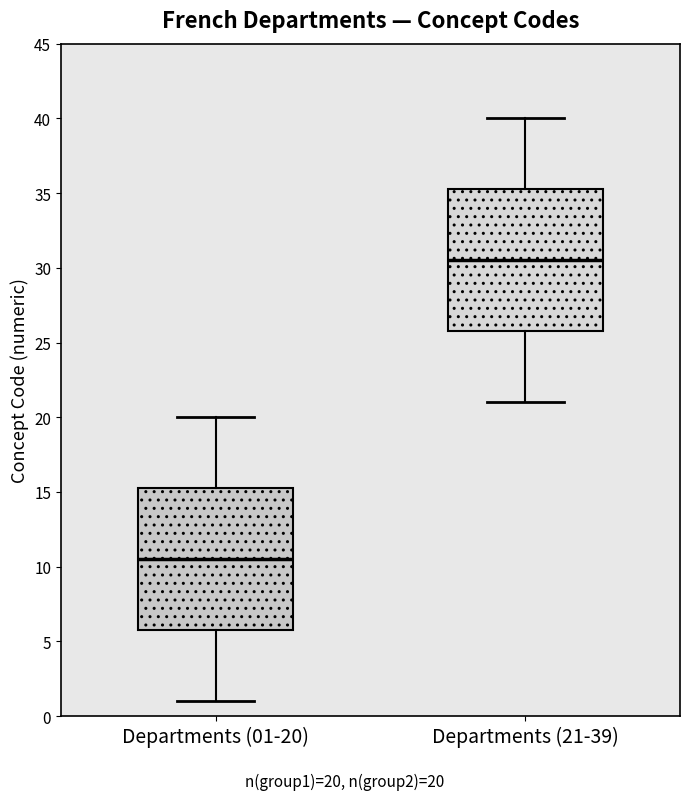

Which box's median line is the highest?

Departments (21-39)